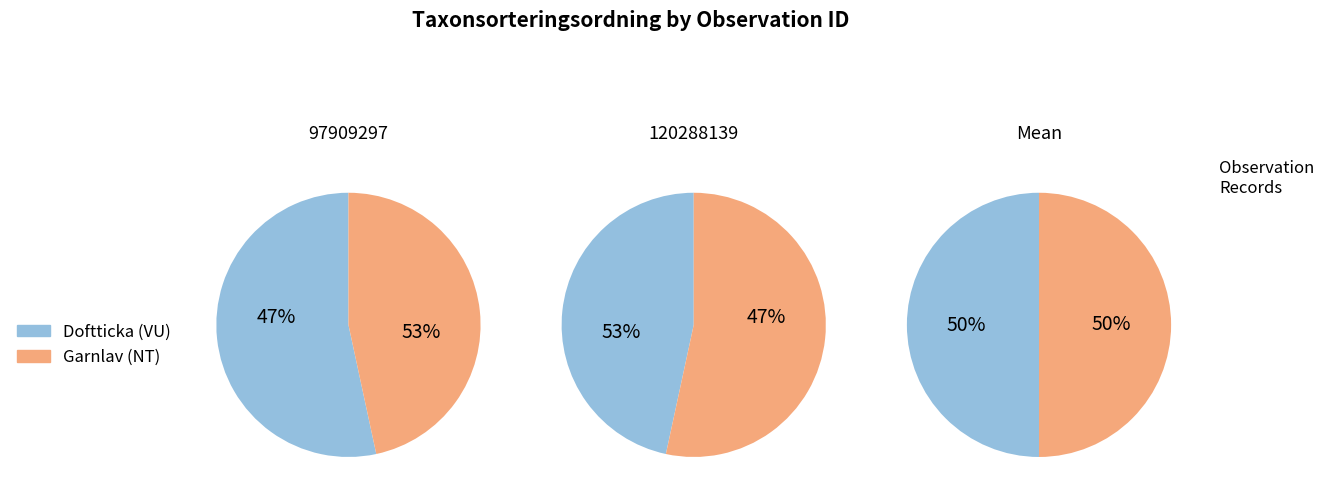

What portion of the pie excludes 120288139?

53.4%